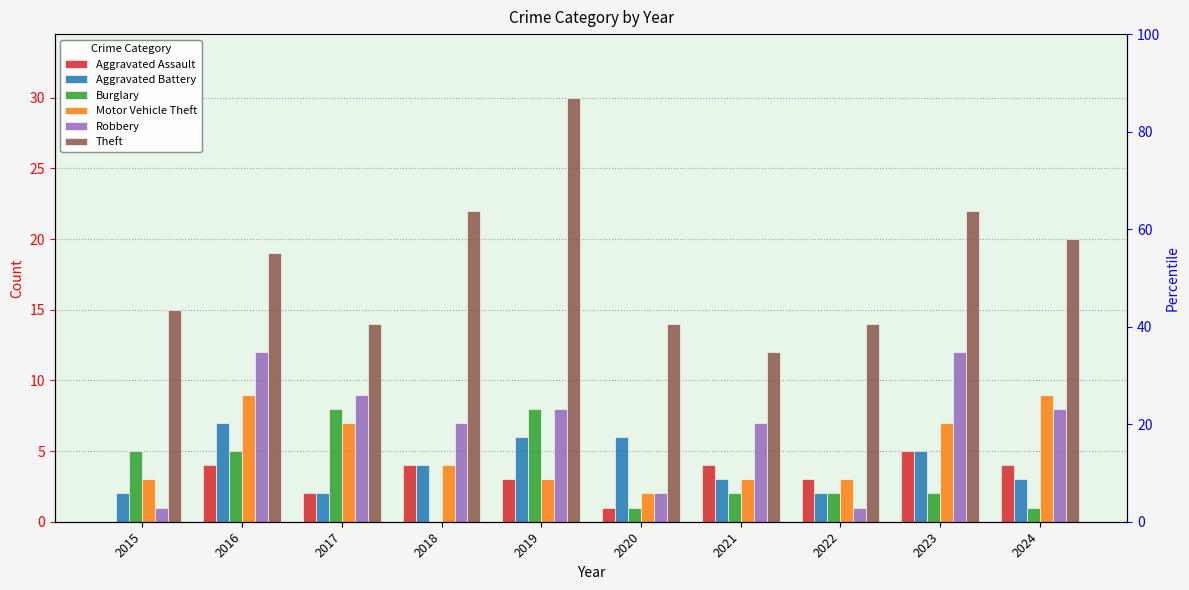

What is the difference between the Theft values at 2015 and 2023?

7